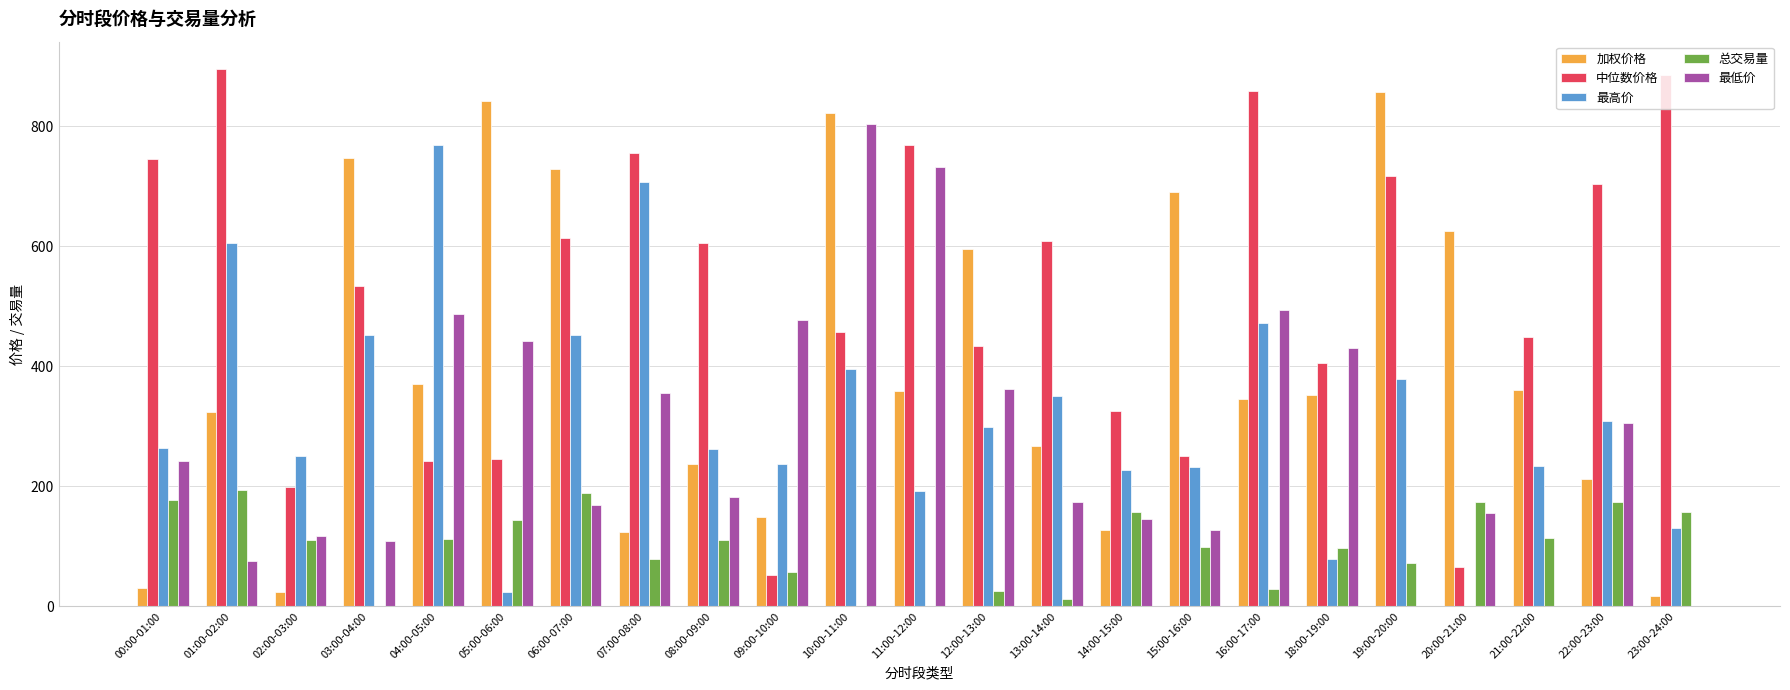

What value does the 加权价格 series have at 18:00-19:00?

352.7